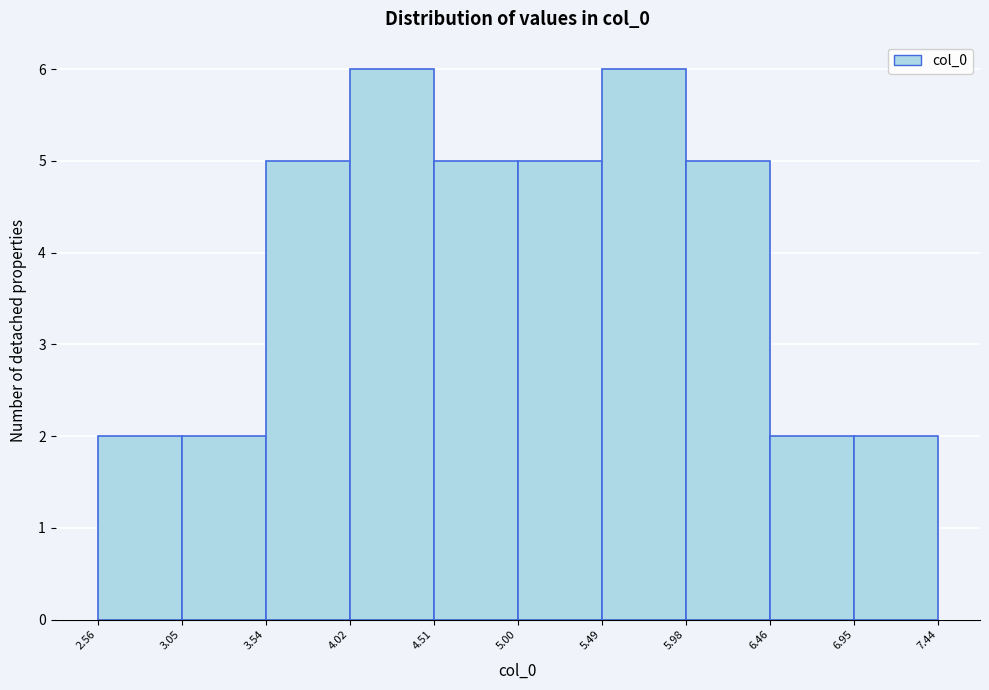

Reading left to right, transcribe this chart: for each bar, give the range it covers on the x-axis and its height. The values are not printed on the chart, so give them approximately, as read against the axis.

2.56 to 3.05: 2
3.05 to 3.54: 2
3.54 to 4.02: 5
4.02 to 4.51: 6
4.51 to 5.00: 5
5.00 to 5.49: 5
5.49 to 5.98: 6
5.98 to 6.46: 5
6.46 to 6.95: 2
6.95 to 7.44: 2